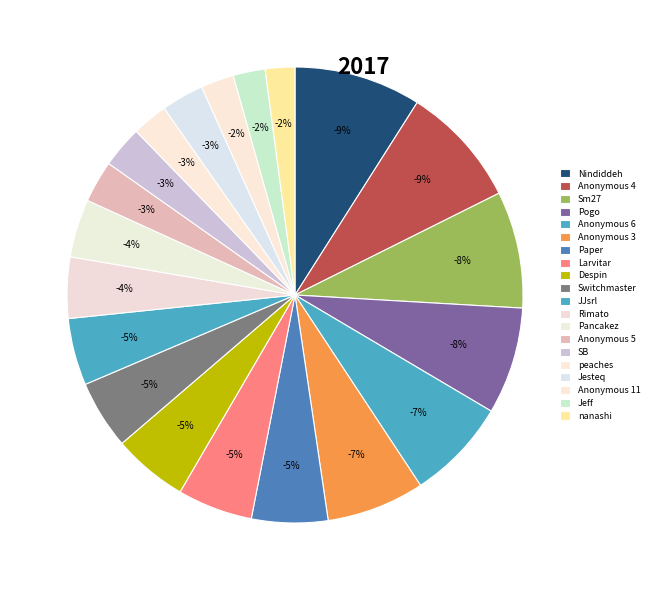

Is there a majority slice in this chart?

No